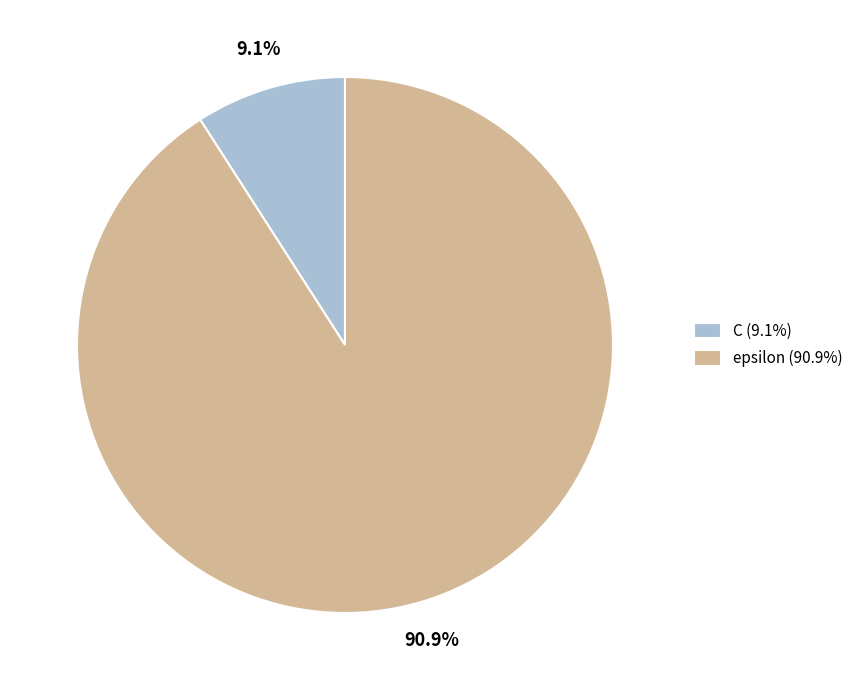

How many slices are in this pie chart?

2